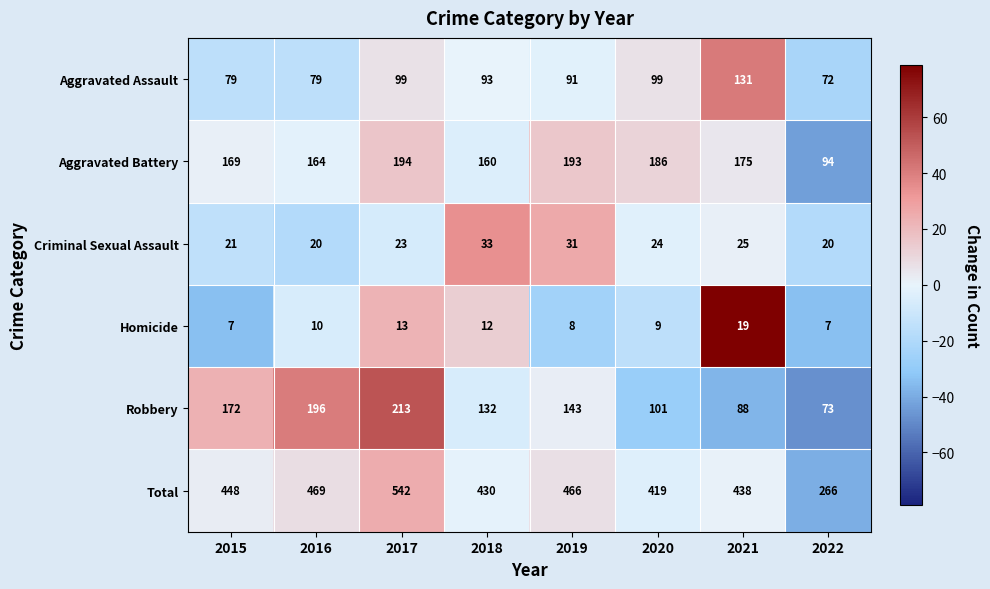

Which series has the largest range (max minus min)?

Total